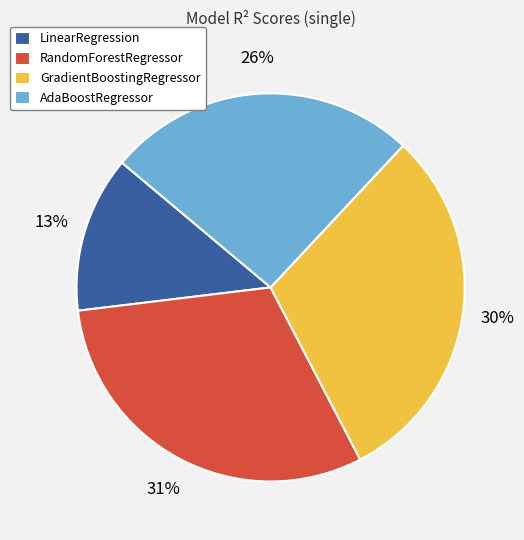

Which slice is the smallest?

LinearRegression